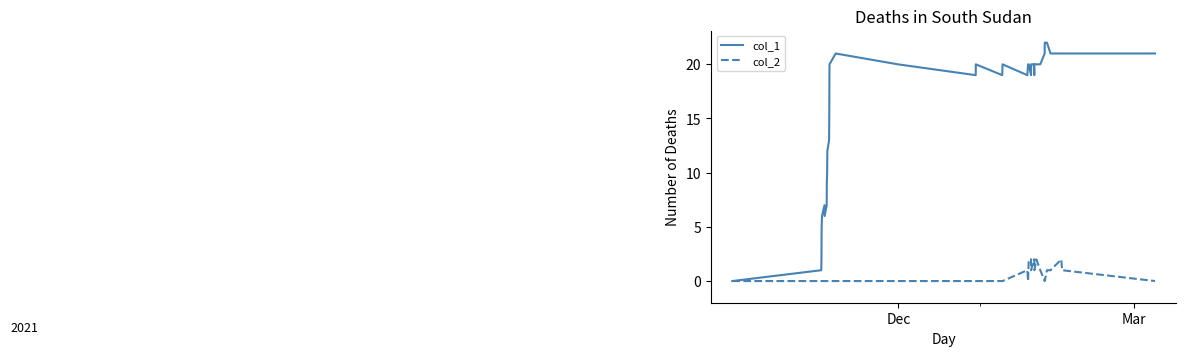

What is the maximum value shown in the chart?

22